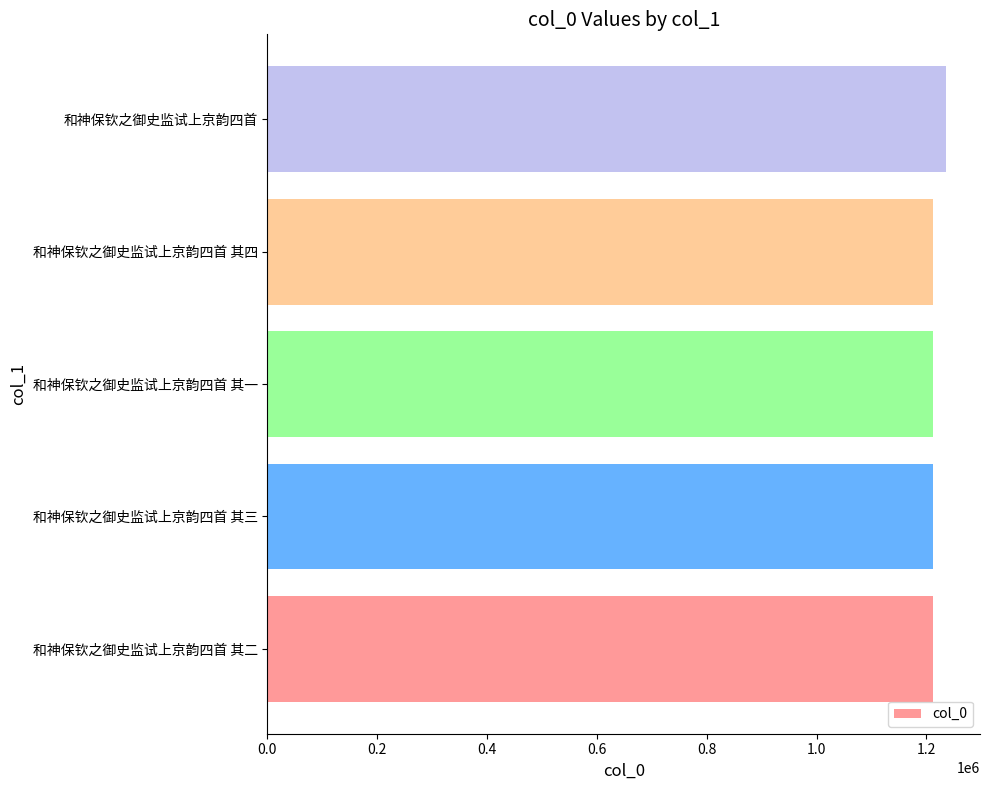

What is the smallest value displayed?

1211312